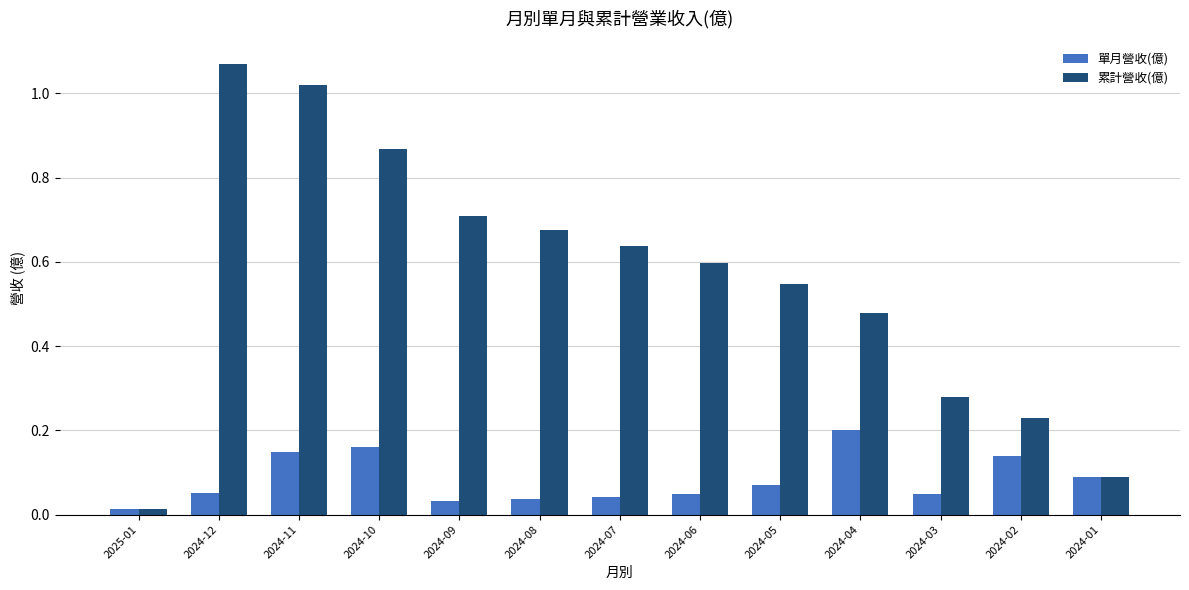

Which category has the highest value in the 單月營收(億) series?

2024-04